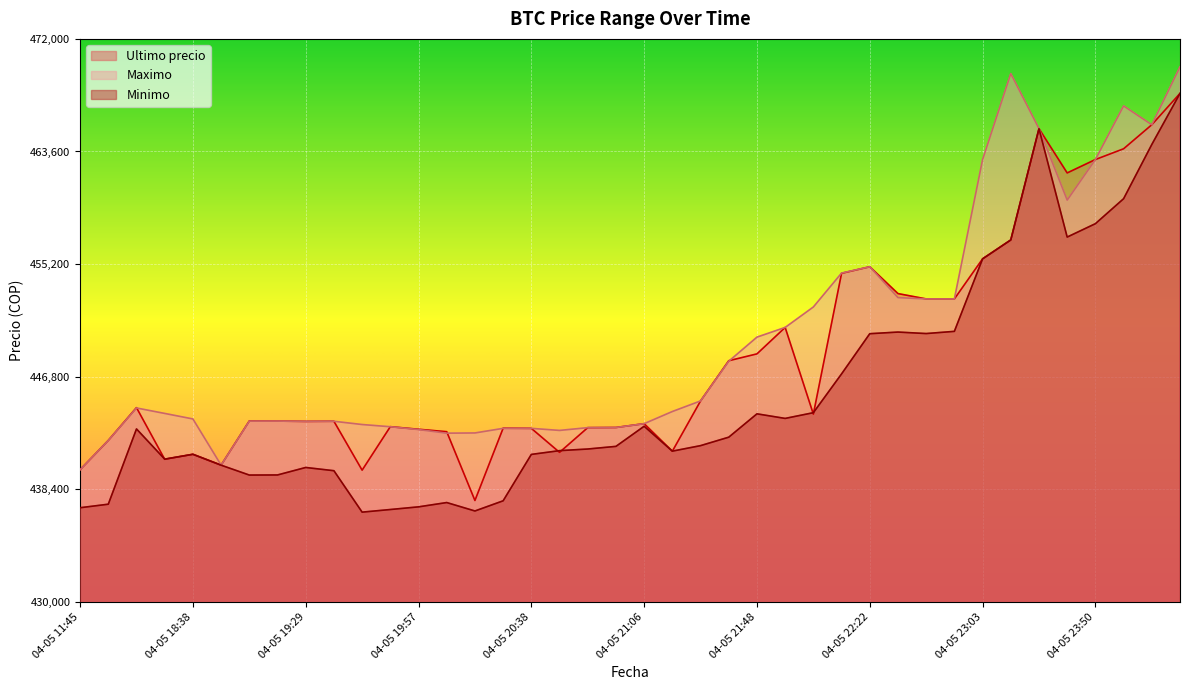

At 04-05 18:53, list the series in order from largest to smallest.

Ultimo precio, Maximo, Minimo